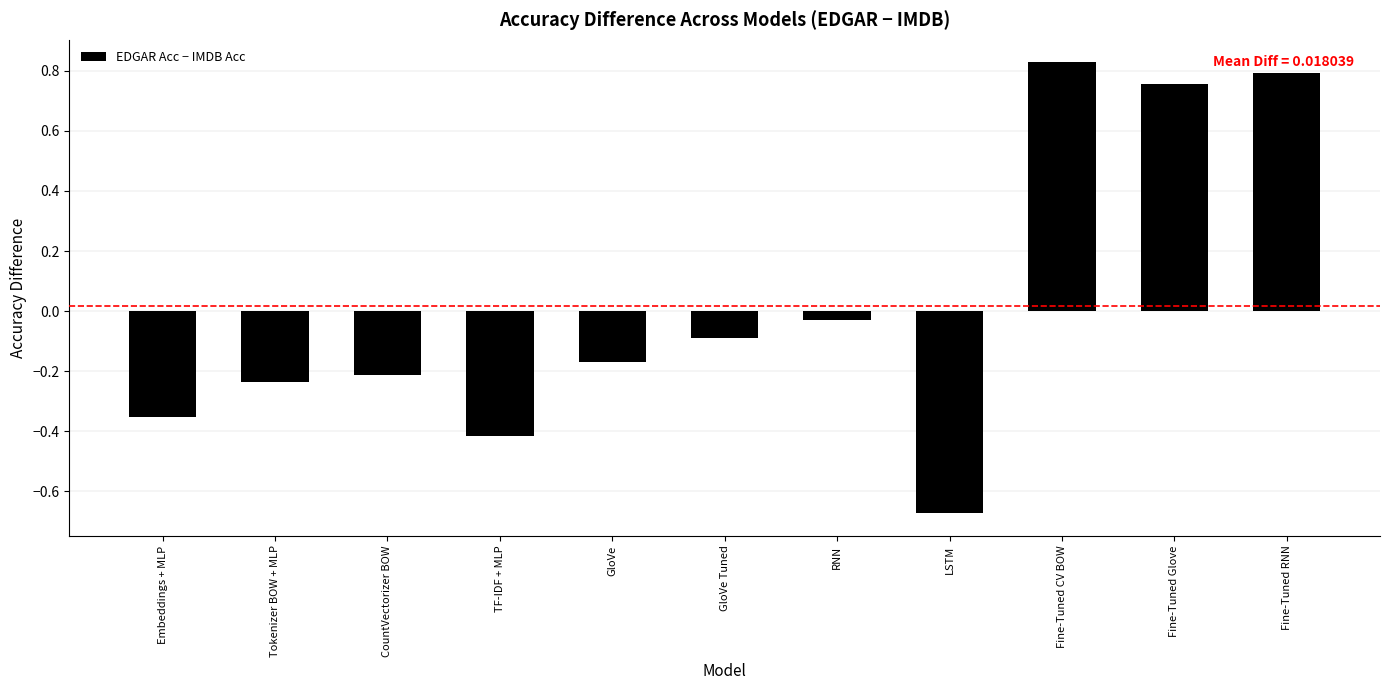

The value at RNN is -0.1. True or false?

False